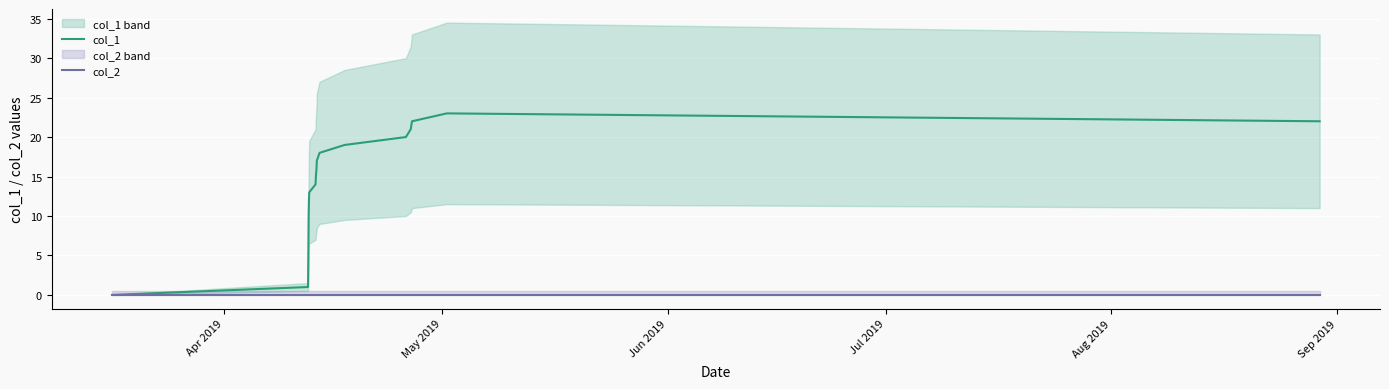

Which label corresponds to the smallest value in the chart?

Apr 2019